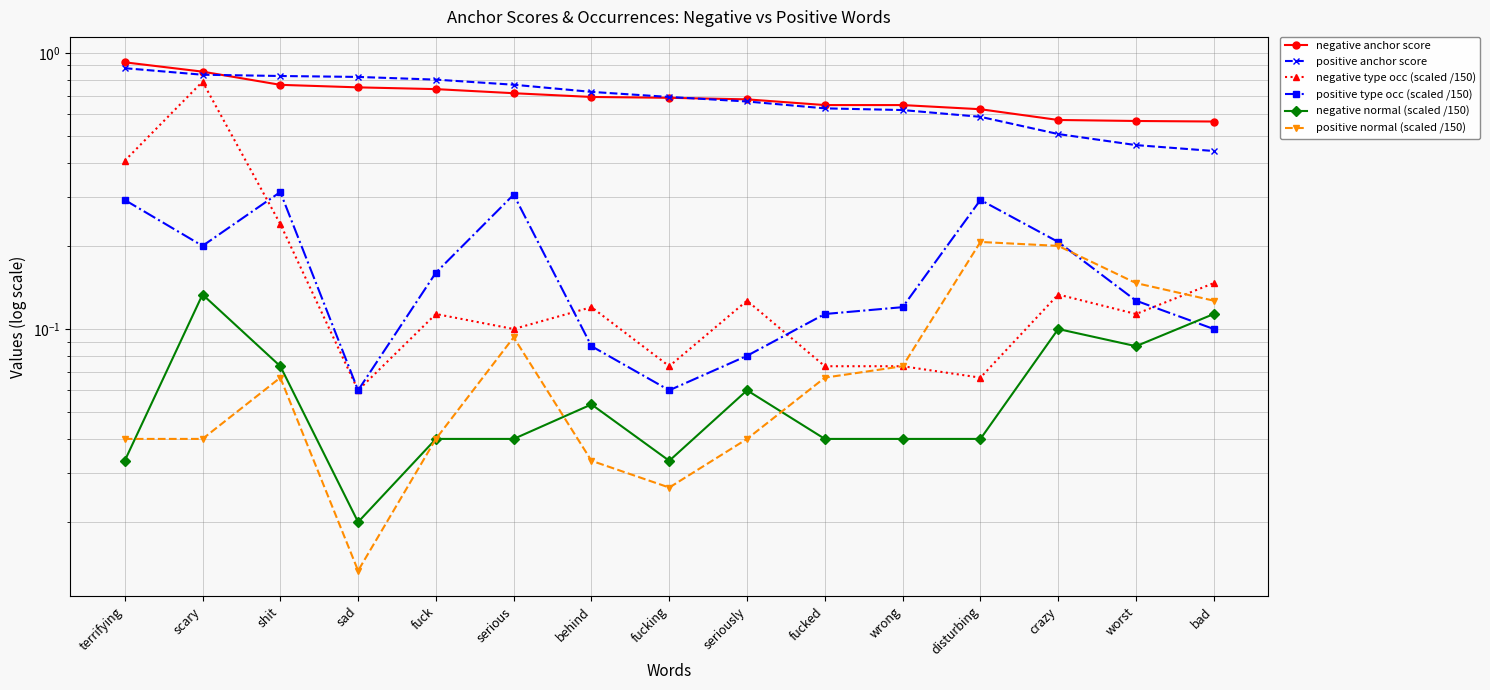

What is the spread (max minus min) of values at crazy?

0.5